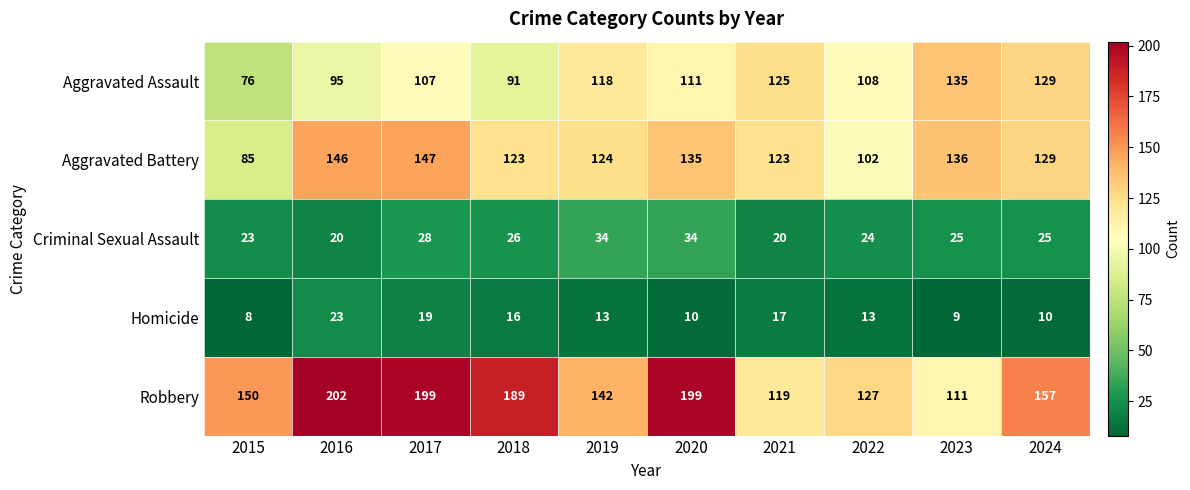

At which label does Criminal Sexual Assault first exceed 25?

2017